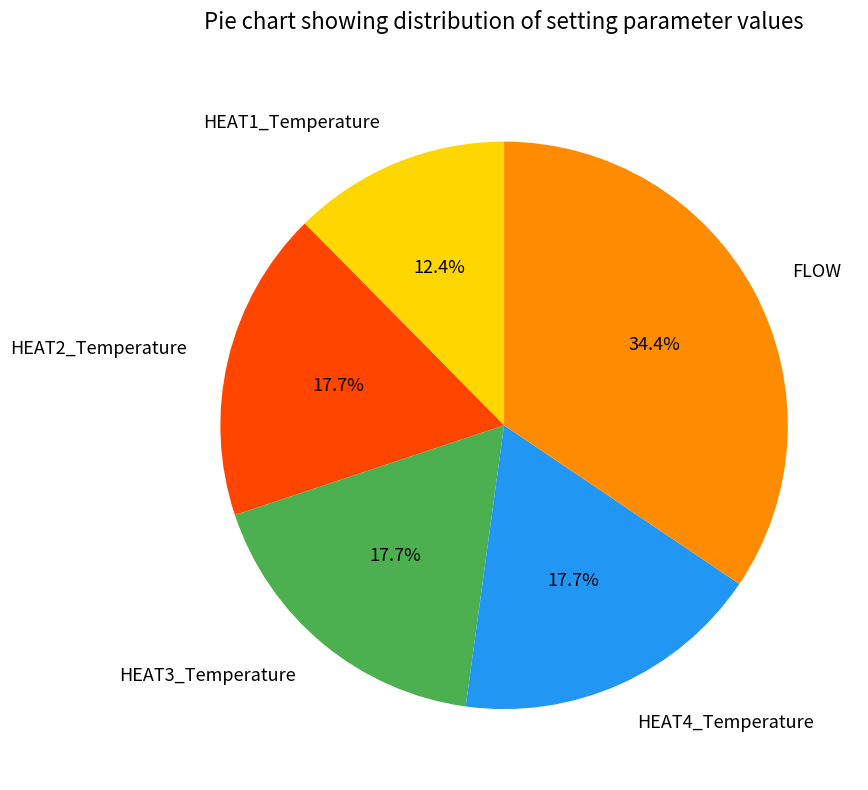

What portion of the pie excludes HEAT4_Temperature?

82.3%